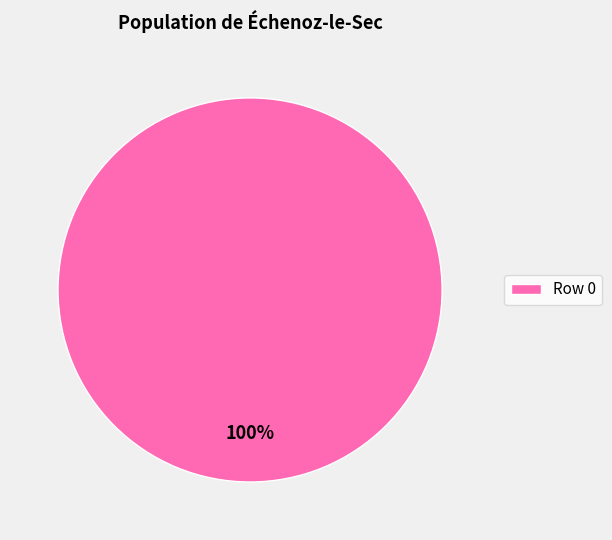

Rank the categories by value from lowest to highest.

Row 0